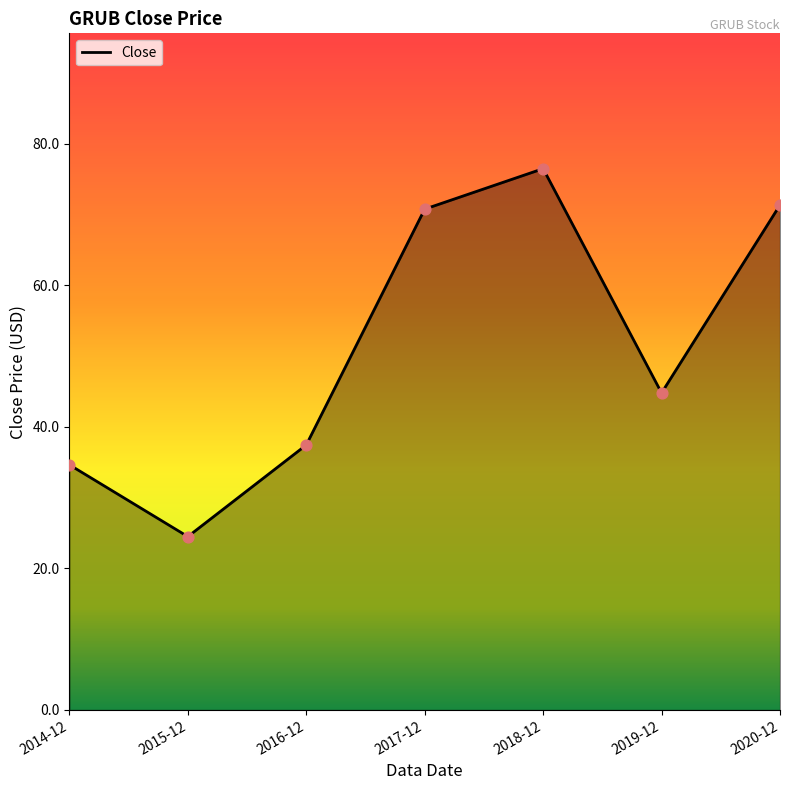

Which has a higher value, 2016-12 or 2018-12?

2018-12